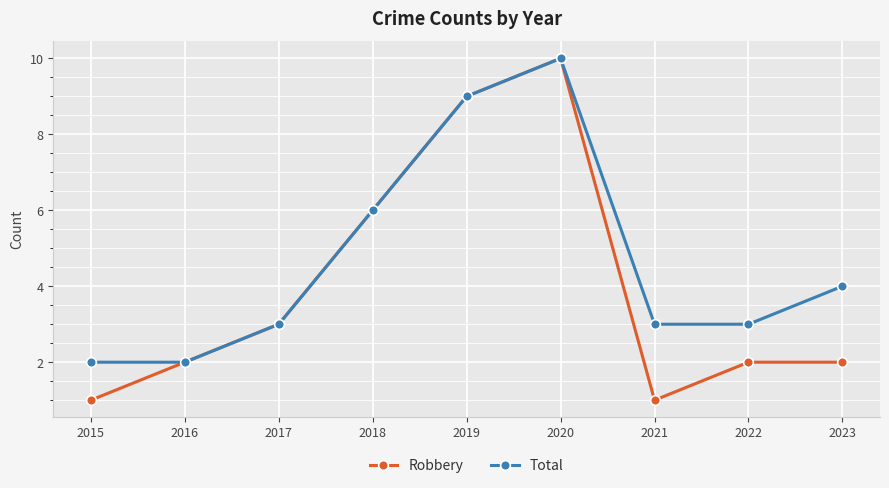

Reading left to right, list all the values displayed in this chart.

Robbery: 1	2	3	6	9	10	1	2	2
Total: 2	2	3	6	9	10	3	3	4